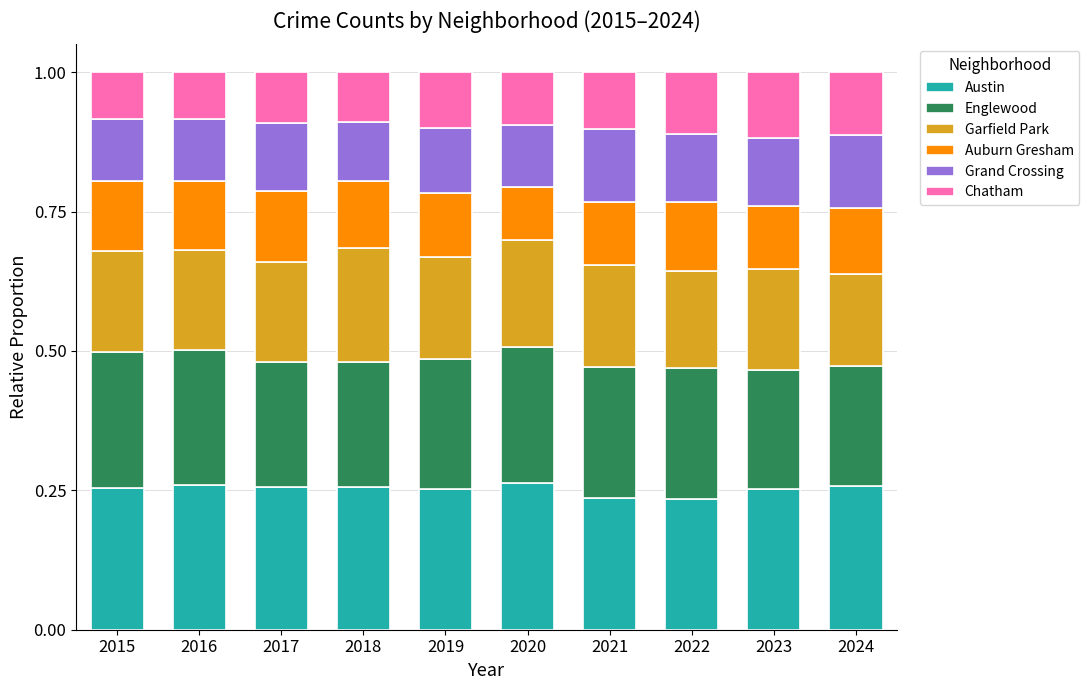

Between 2019 and 2016, which is larger?

2016